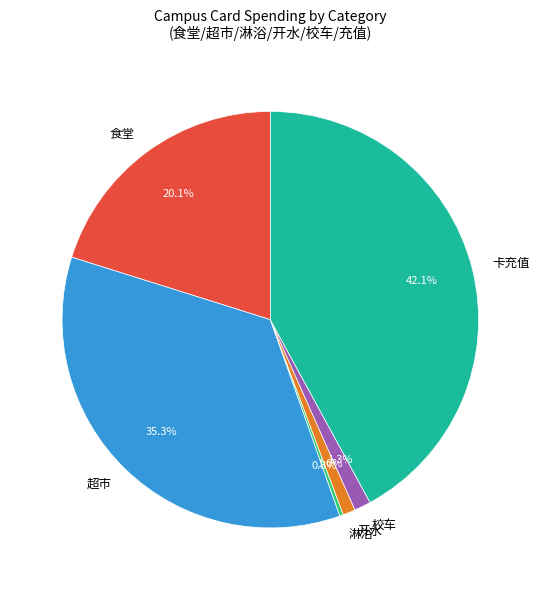

To the nearest percent, what percentage of the pie is 食堂?

20%